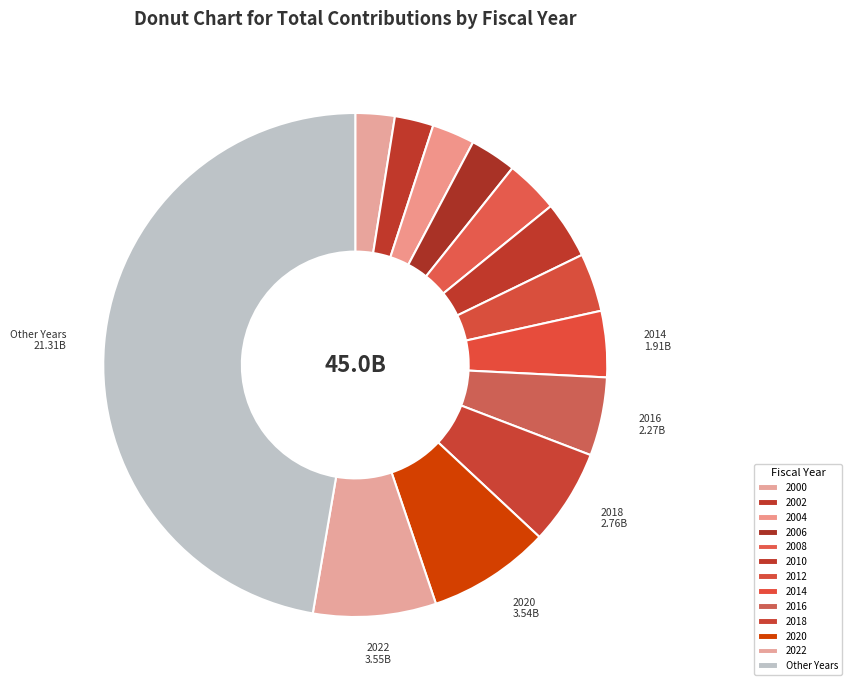

To the nearest percent, what is the average slice percentage?

4%